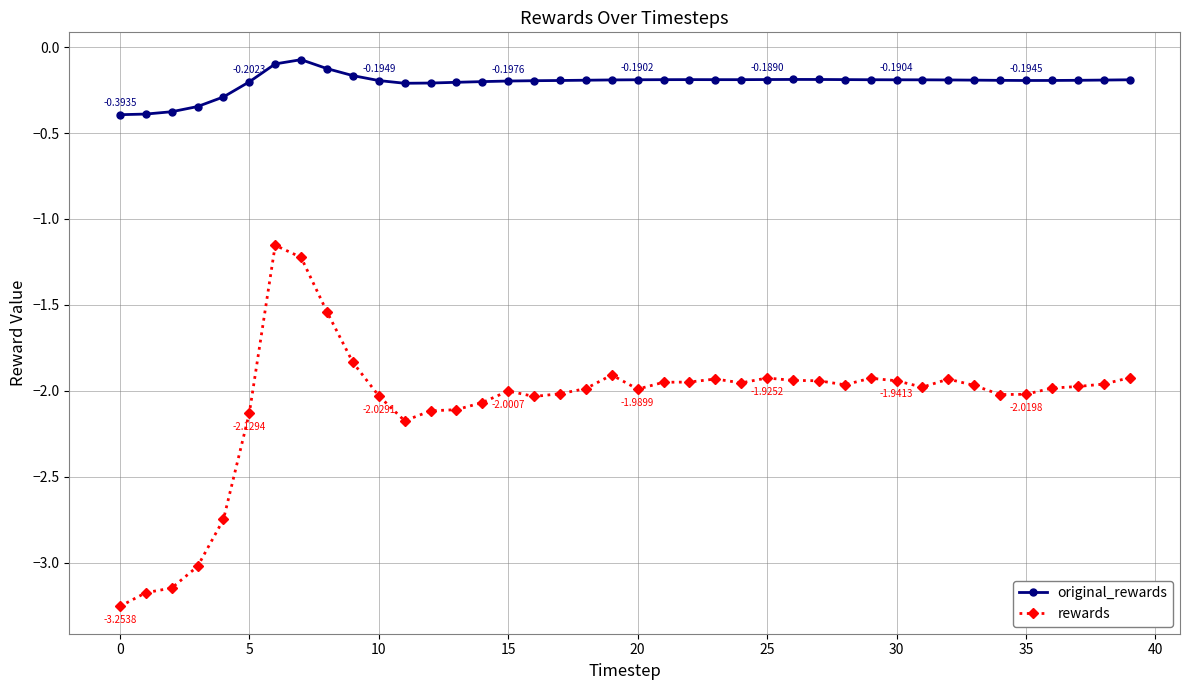

In rewards, how many points are higher than both neighbors (excluding endpoints)?

7